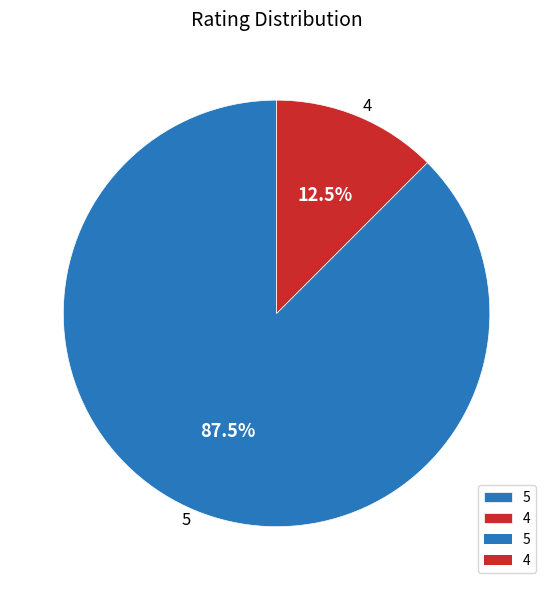

Does 5 represent more than half of the total?

Yes